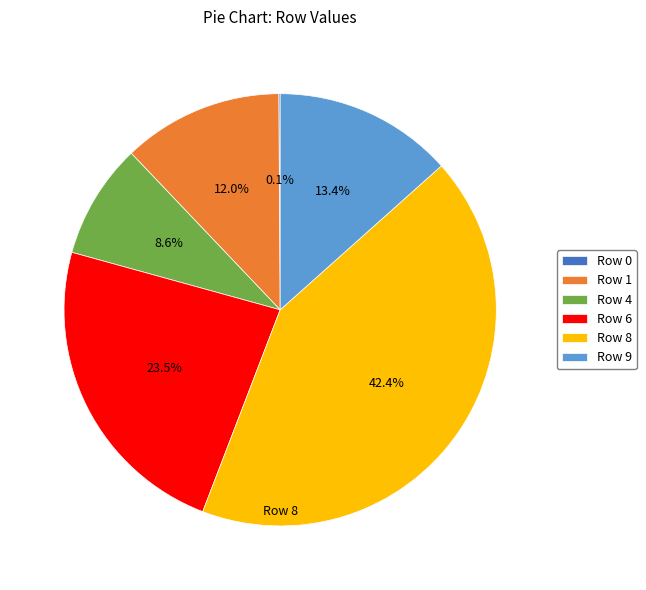

What portion of the pie excludes Row 1?

88.0%